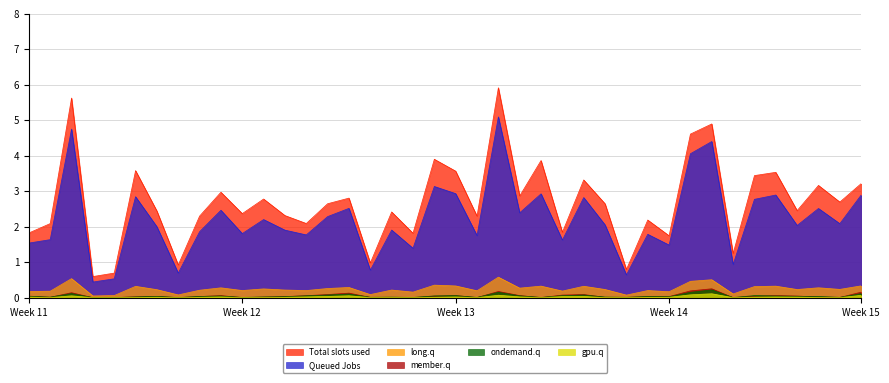

True or false: 12_channel and 8_channel intersect in this chart.

False